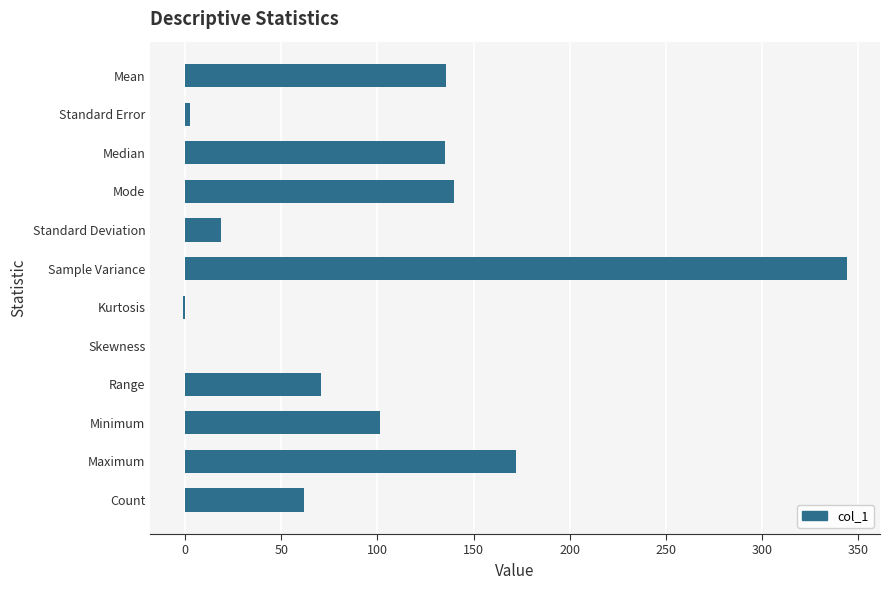

True or false: the data shows 15.5 at Count.

False